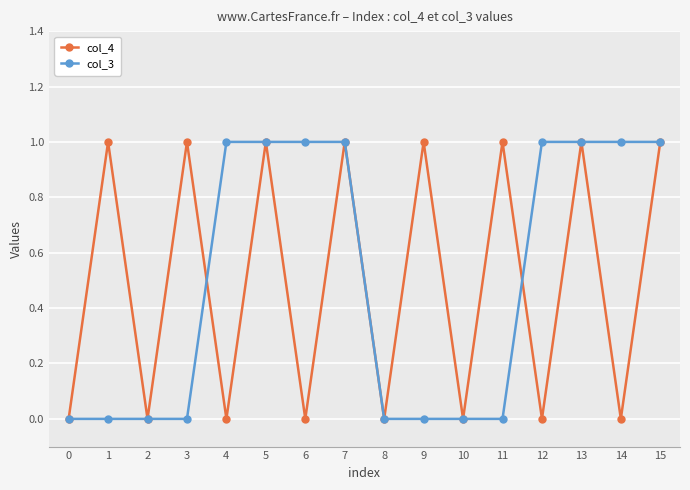

What is the sum of all col_4 values?

8